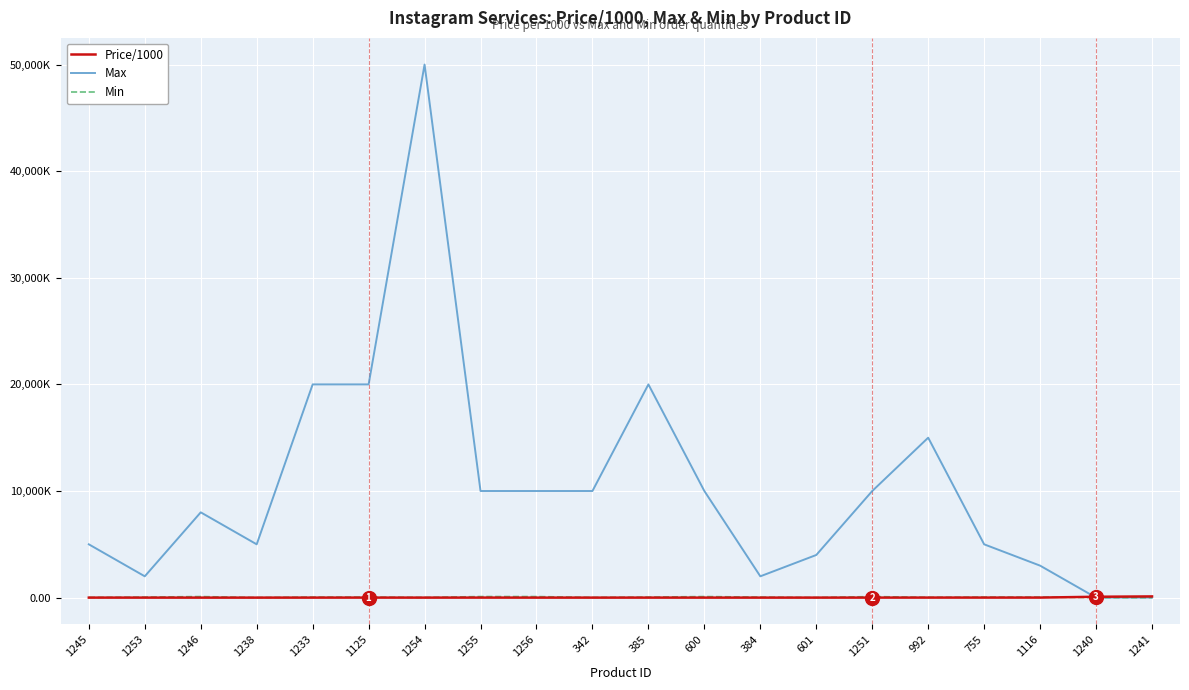

What are all the series names shown in the legend?

Price/1000, Max, Min